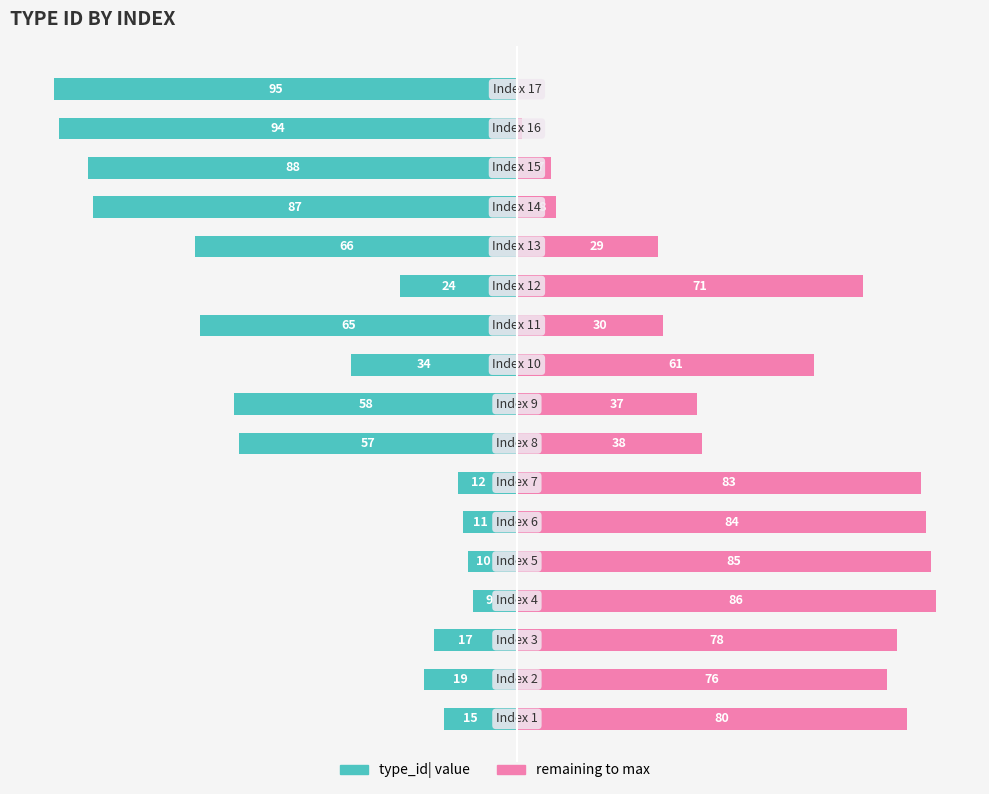

At which category is the sum across all series the highest?

3